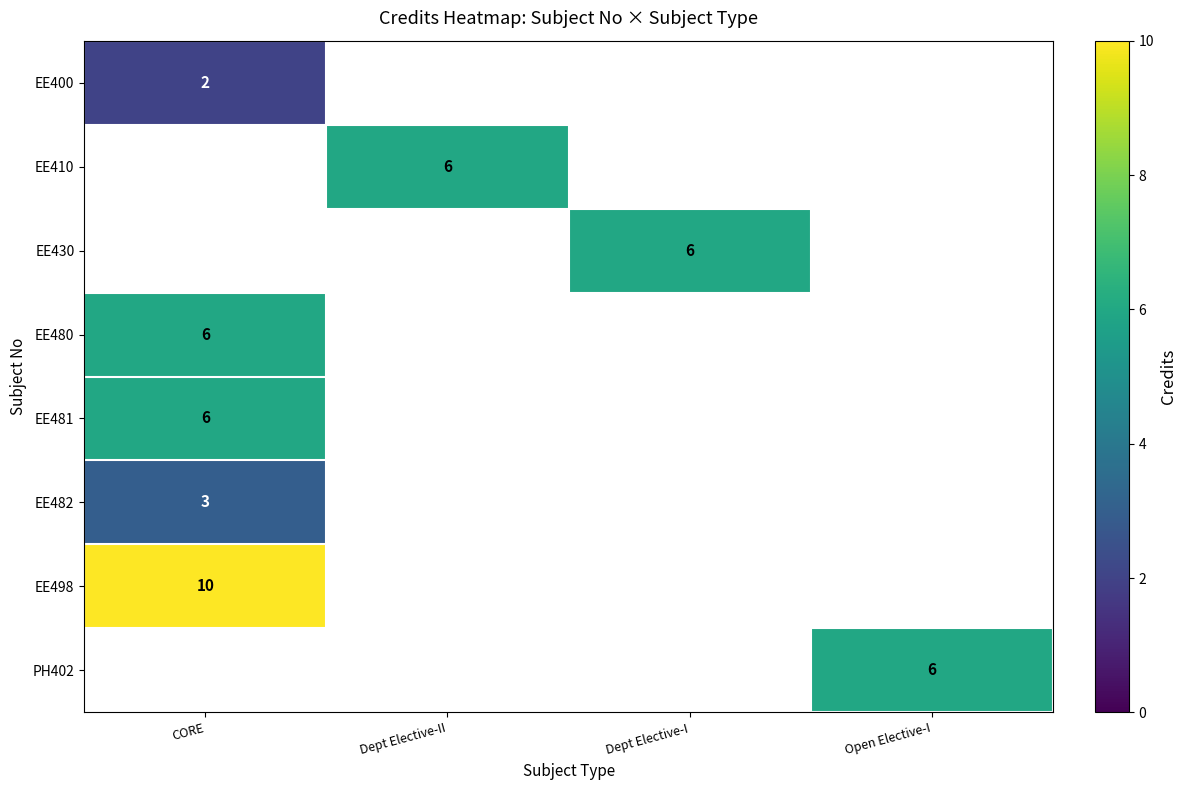

The EE430 series shows 6 at Dept Elective-I. True or false?

True